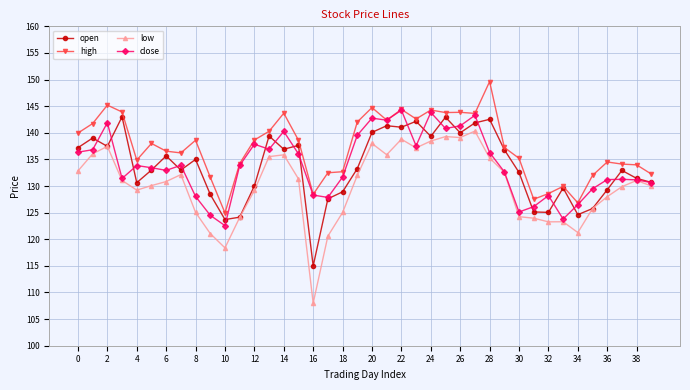

Is this an area chart (filled region under the line)?

No